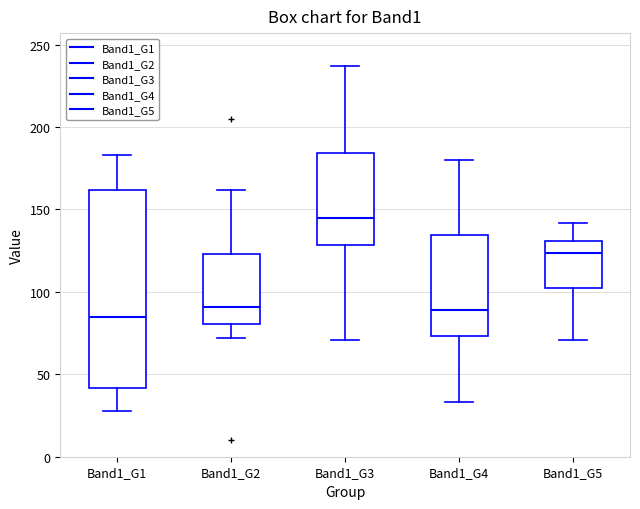

Reading left to right, transcribe this box plot: for each box, give where its median line is, the range the box spans, and where its two whiskers end, as read against the y-axis. The values are not printed on the chart, so give them approximately, as read against the axis.

Band1_G1: median 85, box 40 to 160, whiskers 30 to 185
Band1_G2: median 90, box 80 to 125, whiskers 70 to 160
Band1_G3: median 145, box 130 to 185, whiskers 70 to 235
Band1_G4: median 90, box 75 to 135, whiskers 35 to 180
Band1_G5: median 125, box 100 to 130, whiskers 70 to 140